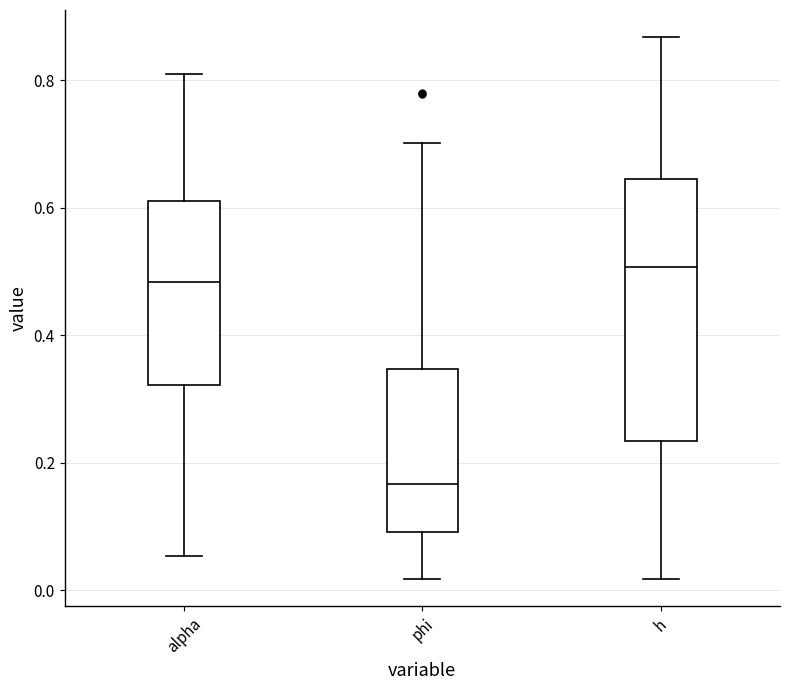

Reading left to right, transcribe this box plot: for each box, give where its median line is, the range the box spans, and where its two whiskers end, as read against the y-axis. The values are not printed on the chart, so give them approximately, as read against the axis.

alpha: median 0.48, box 0.32 to 0.60, whiskers 0.06 to 0.80
phi: median 0.16, box 0.10 to 0.34, whiskers 0.02 to 0.70
h: median 0.50, box 0.24 to 0.64, whiskers 0.02 to 0.86